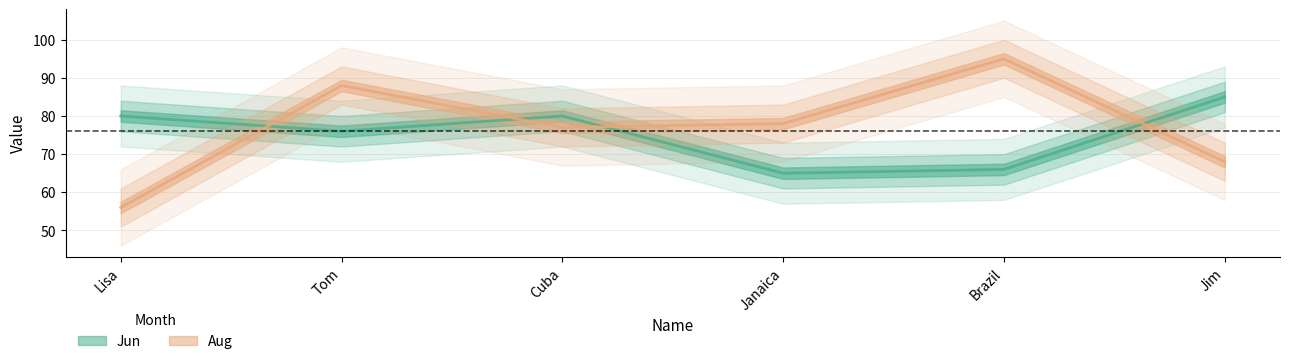

The Aug series shows 104 at Jim. True or false?

False